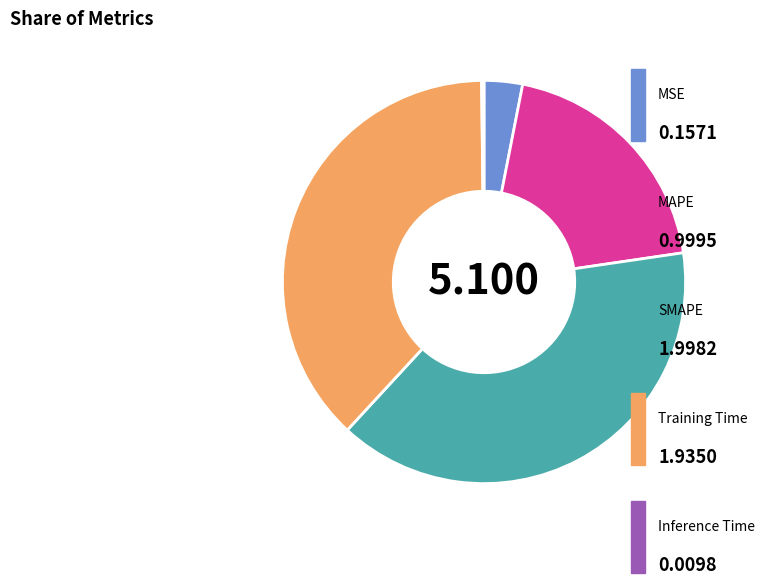

Does any single category account for the majority?

No